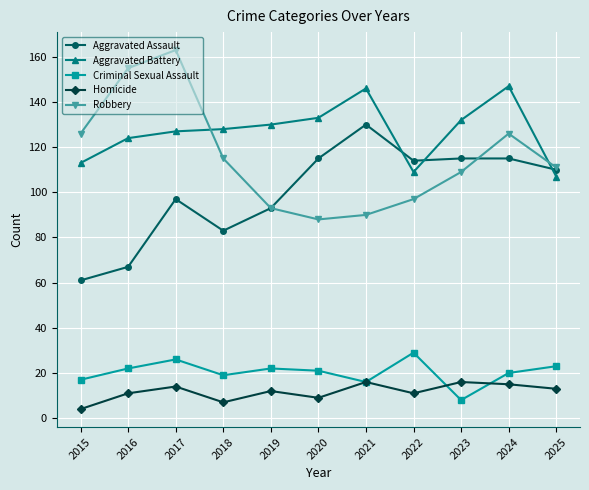

Reading left to right, what are all the values shown in this chart?

Aggravated Assault: 2015=61	2016=67	2017=97	2018=83	2019=93	2020=115	2021=130	2022=114	2023=115	2024=115	2025=110
Aggravated Battery: 2015=113	2016=124	2017=127	2018=128	2019=130	2020=133	2021=146	2022=109	2023=132	2024=147	2025=107
Criminal Sexual Assault: 2015=17	2016=22	2017=26	2018=19	2019=22	2020=21	2021=16	2022=29	2023=8	2024=20	2025=23
Homicide: 2015=4	2016=11	2017=14	2018=7	2019=12	2020=9	2021=16	2022=11	2023=16	2024=15	2025=13
Robbery: 2015=126	2016=155	2017=163	2018=115	2019=93	2020=88	2021=90	2022=97	2023=109	2024=126	2025=111